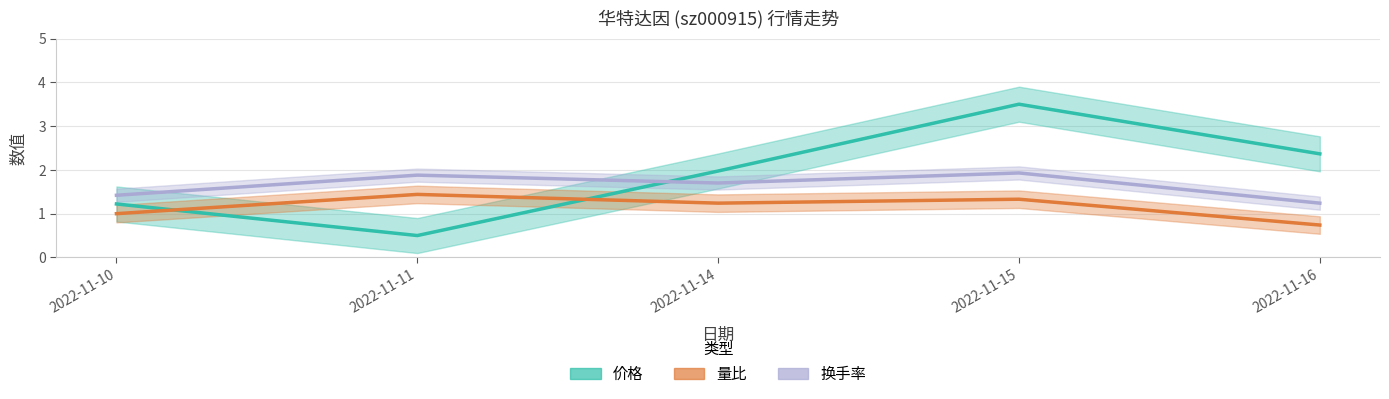

List the series in order of their overall mean, lowest first.

量比, 换手率, 价格